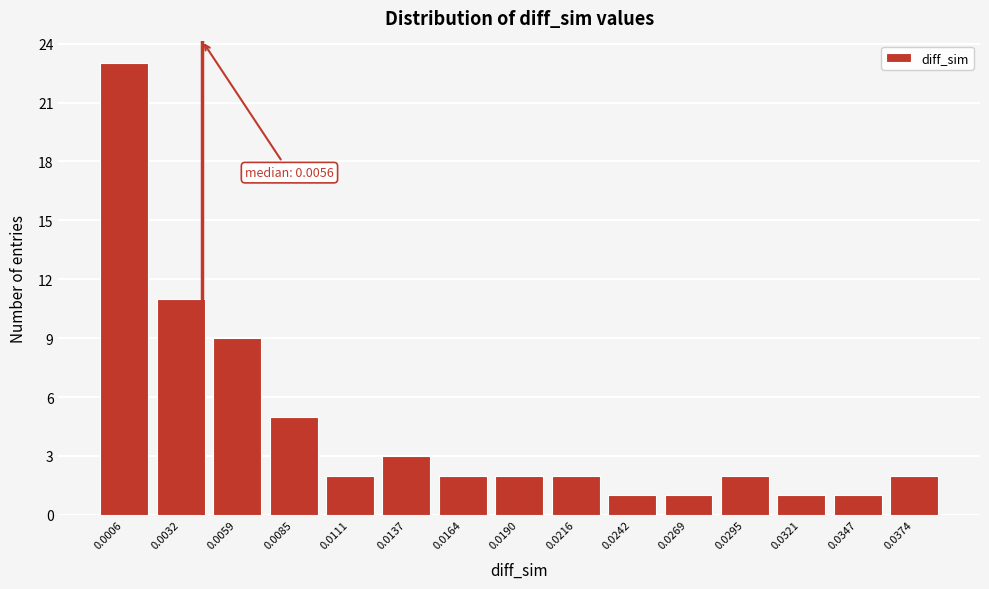

Reading left to right, extract all data points from this chart.

23	11	9	5	2	3	2	2	2	1	1	2	1	1	2